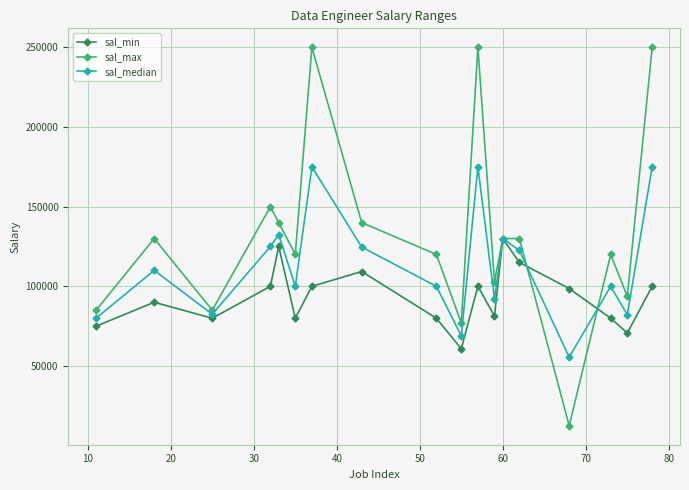

What is the highest value of the sal_max series?

250000.0